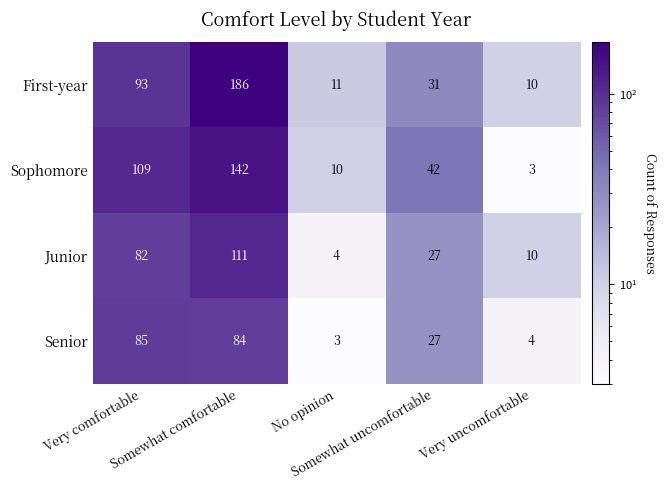

What is the lowest value of the First-year series?

10